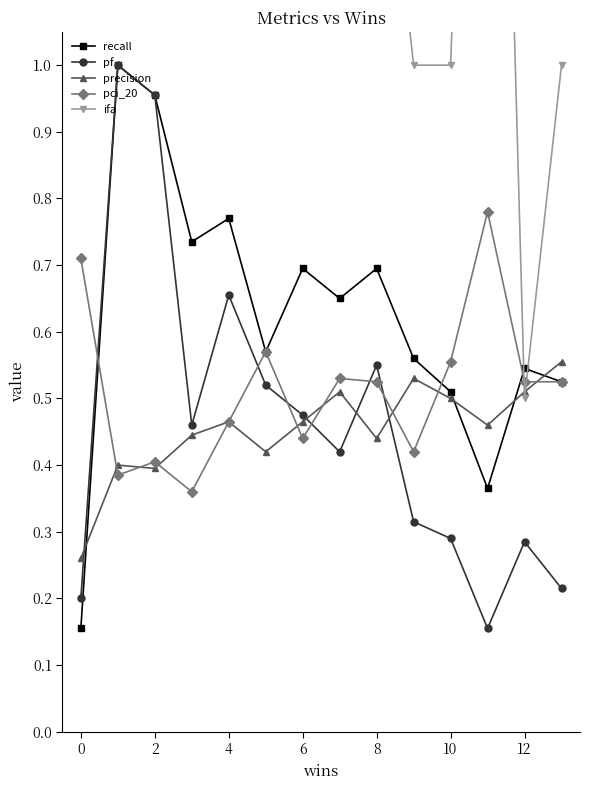

True or false: recall has more than 2 points higher than both neighbors.

True